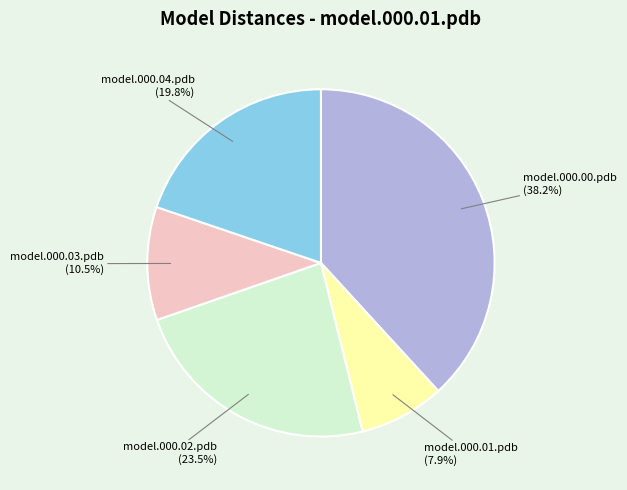

Is model.000.03.pdb the majority of the pie?

No